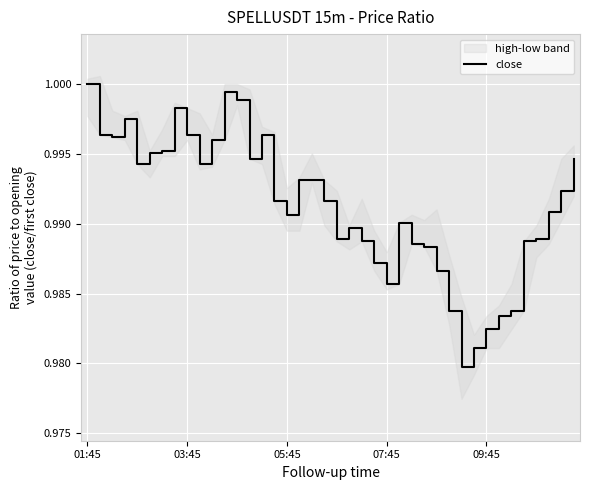

Count the number of categories in the chart.

40